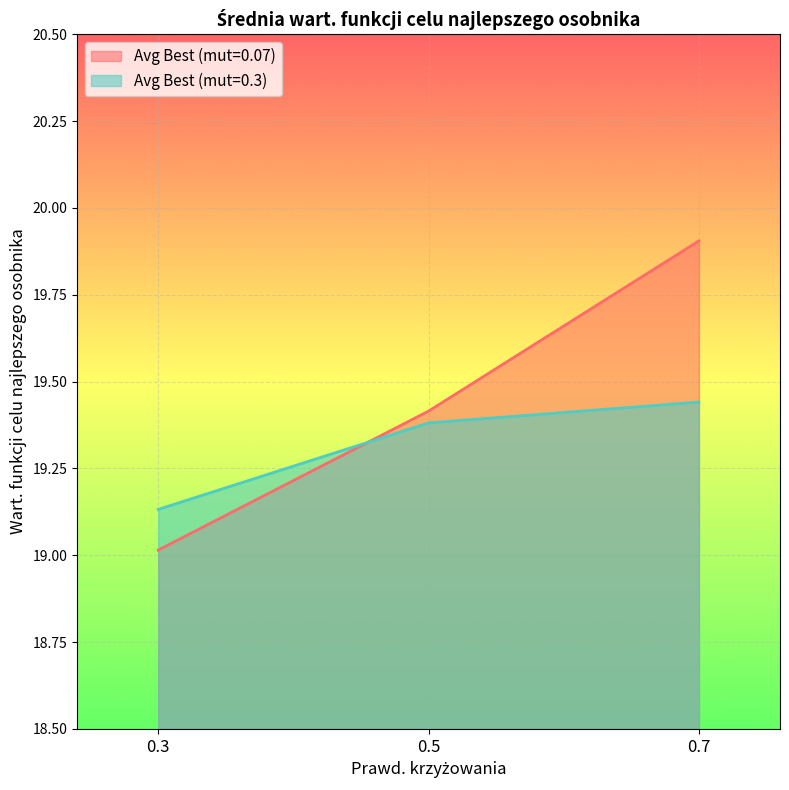

What is the lowest value of the Avg Best (mut=0.07) series?

19.0